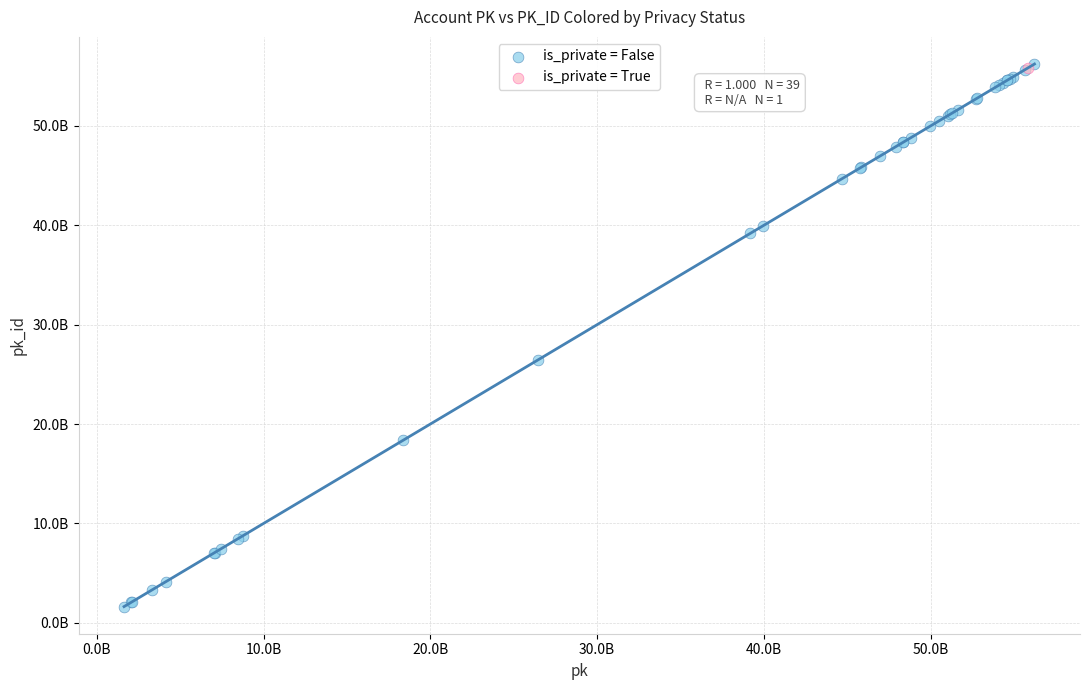

What are all the series names shown in the legend?

is_private = False, is_private = True